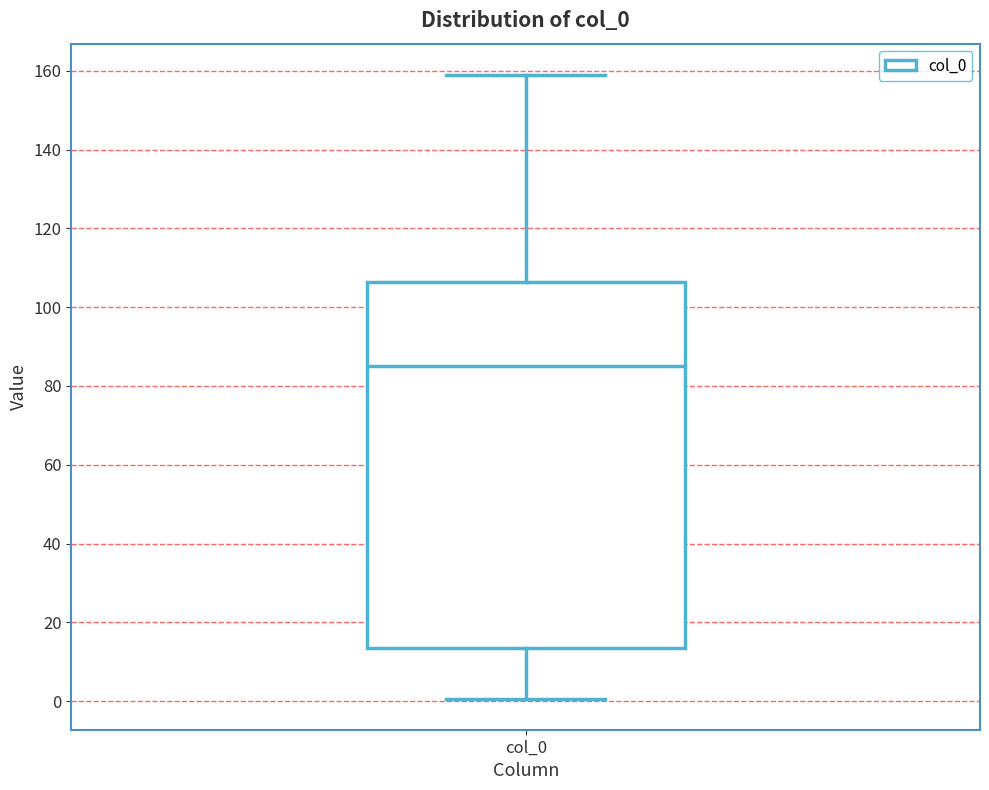

Transcribe this box plot: give where the median line is, the range the box spans, and where the two whiskers end, as read against the y-axis. The values are not printed on the chart, so give them approximately, as read against the axis.

median 86, box 14 to 106, whiskers 0 to 158